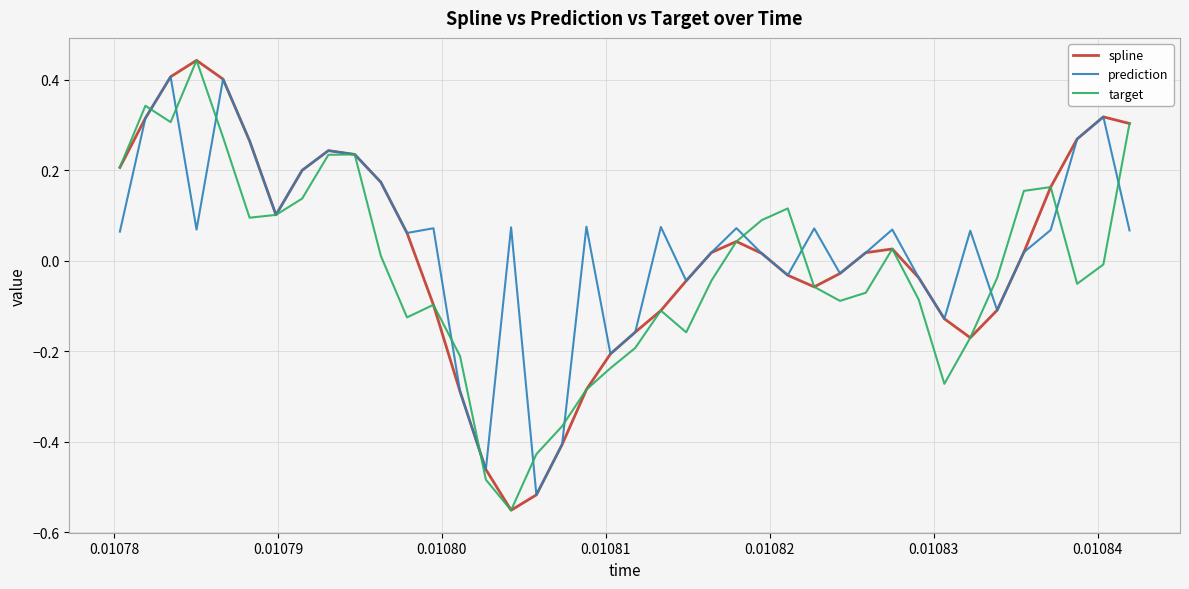

How many values in the target series are below 0?

22